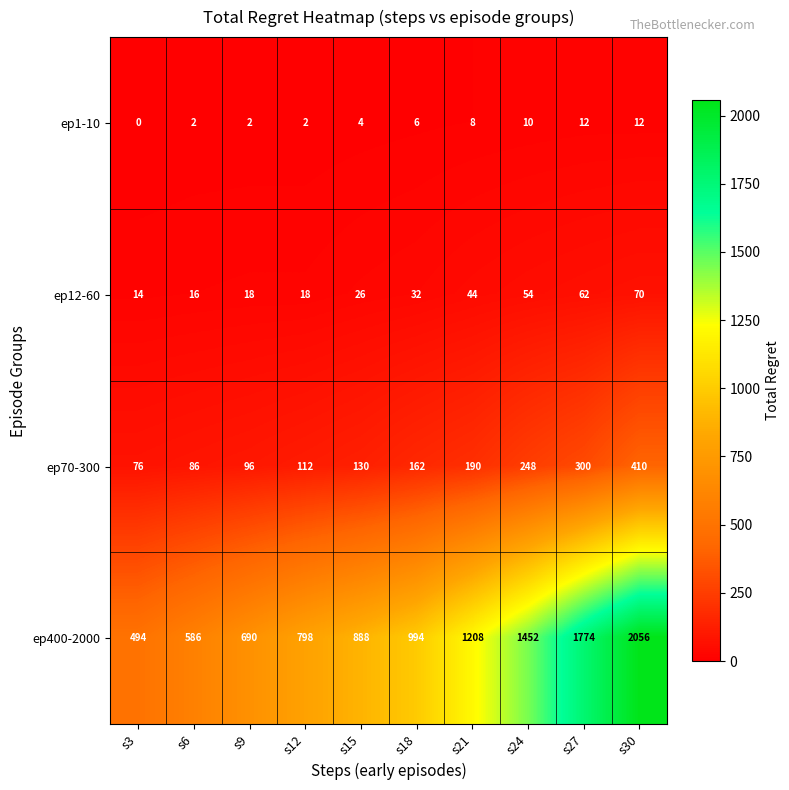

What is the difference between the maximum and minimum values in the ep1-10 series?

12